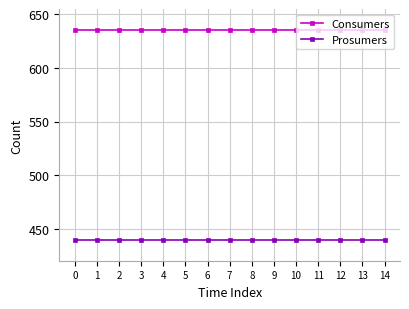

What is the difference between the highest and lowest values at 14?

195